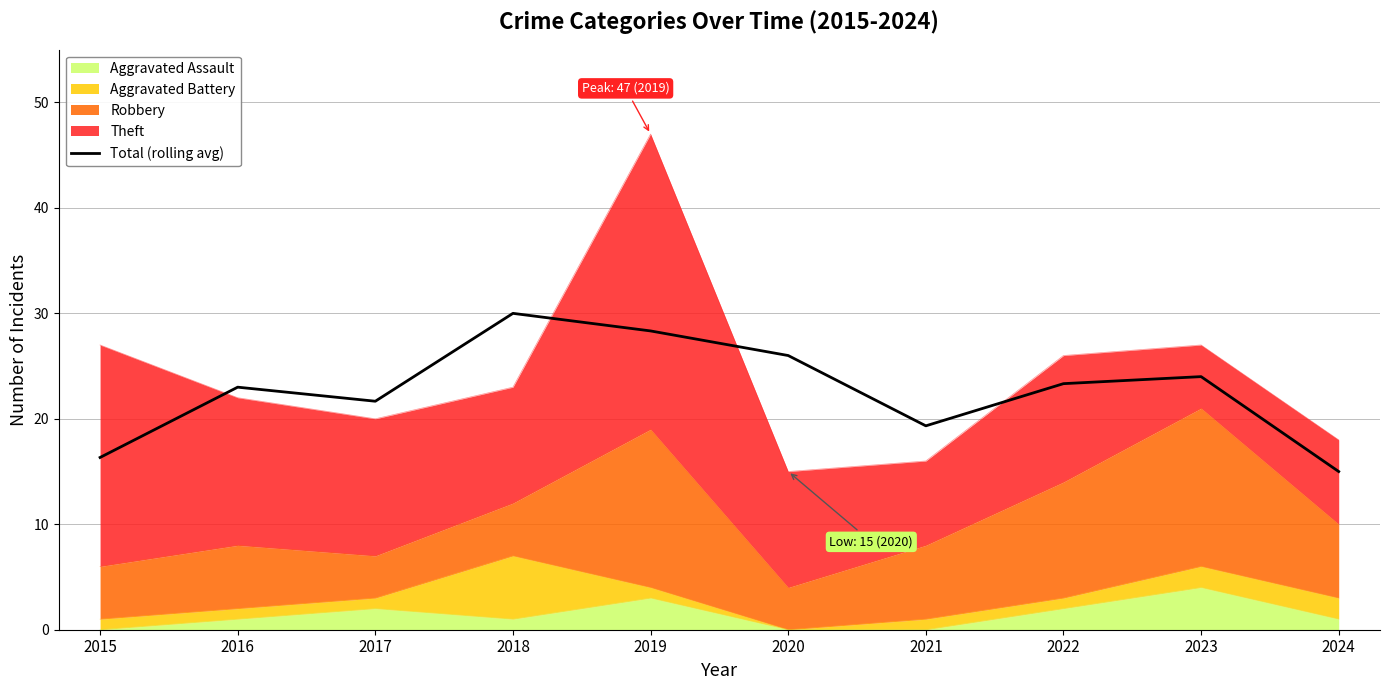

True or false: the data shows 30.0 at 2018.

True